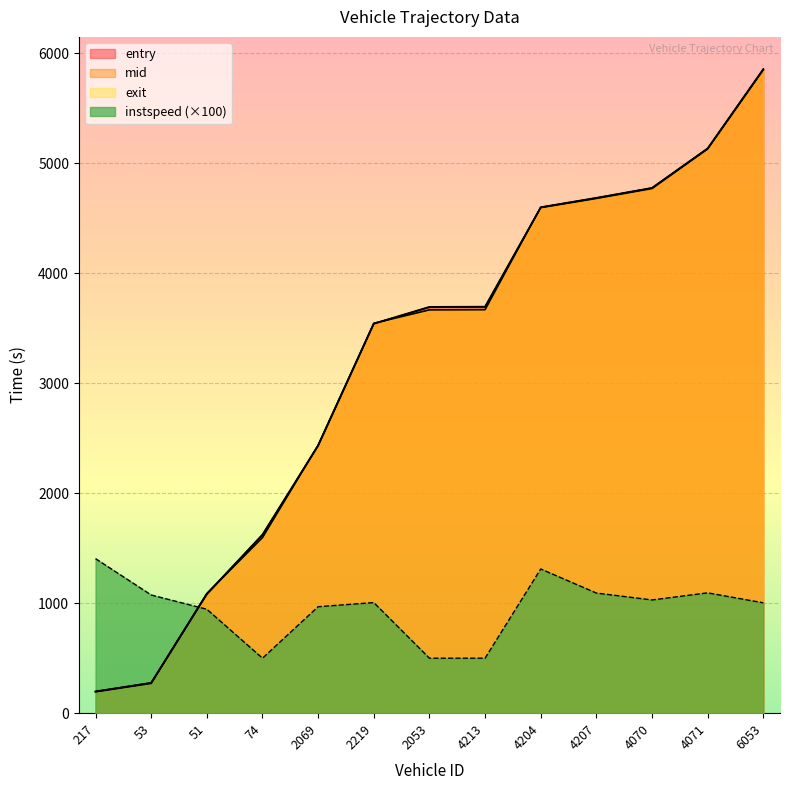

At which label does mid reach its peak?

6053